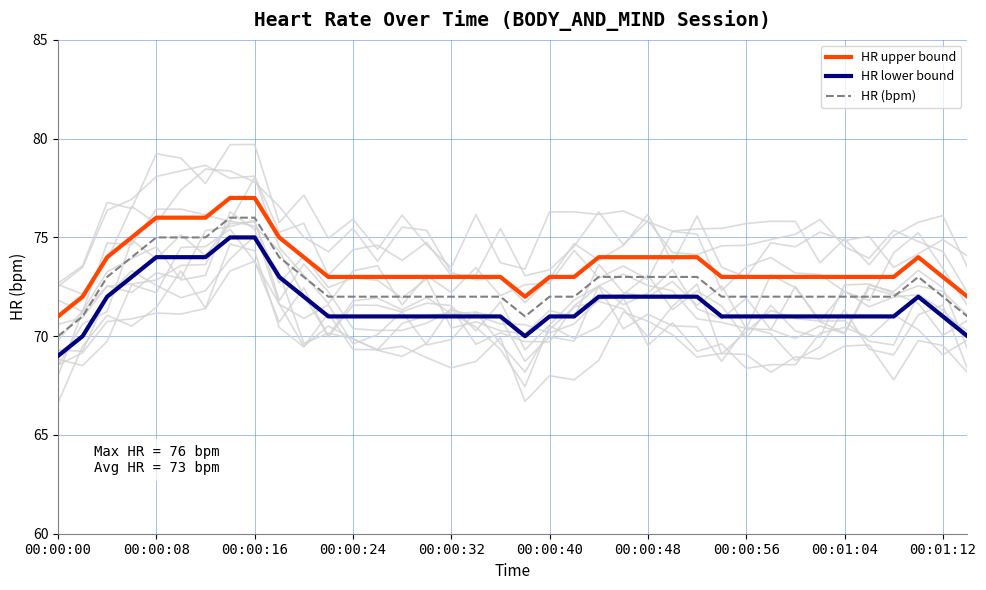

True or false: HR lower bound and HR (bpm) cross at least once.

False